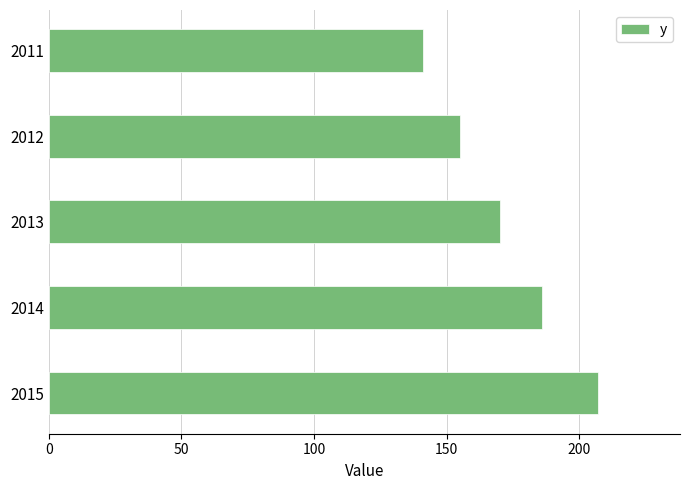

Read the value at 2012.

154.8